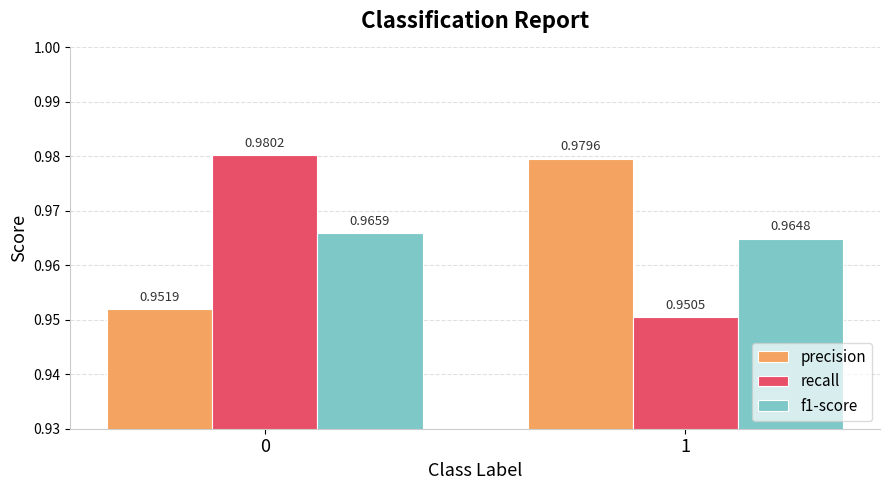

What is the sum of the precision values at 0 and 1?

1.9